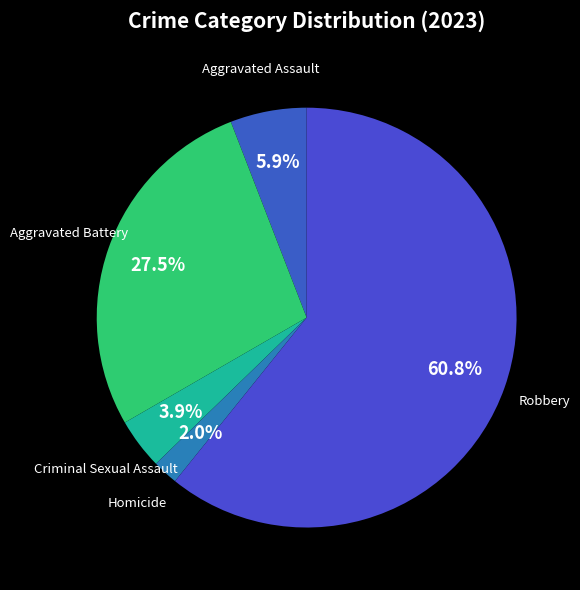

Which category accounts for the majority?

Robbery